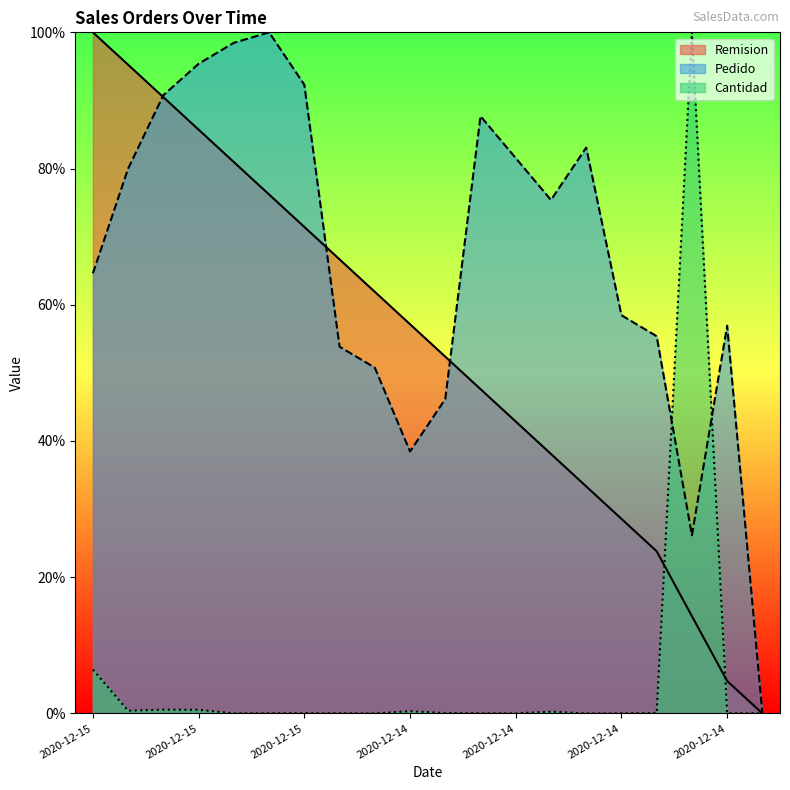

Reading right to left, extract all data points from this chart.

Remision: 0.0	4.8	14.3	23.8	28.6	33.3	38.1	42.9	47.6	52.4	57.1	61.9	66.7	71.4	76.2	81.0	85.7	90.5	95.2	100.0
Pedido: 0.0	56.9	26.2	55.4	58.5	83.1	75.4	81.5	87.7	46.2	38.5	50.8	53.8	92.3	100.0	98.5	95.4	90.8	80.0	64.6
Cantidad: 0.0	0.0	100.0	0.1	0.0	0.0	0.3	0.0	0.0	0.1	0.3	0.0	0.0	0.0	0.0	0.0	0.5	0.6	0.4	6.4